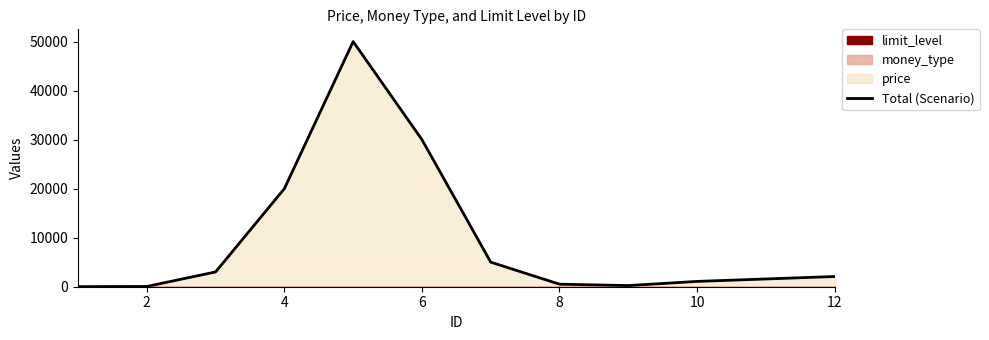

Reading left to right, list all the values displayed in this chart.

22	52	3015	20015	50015	30015	5015	515	233	1083	1583	2083